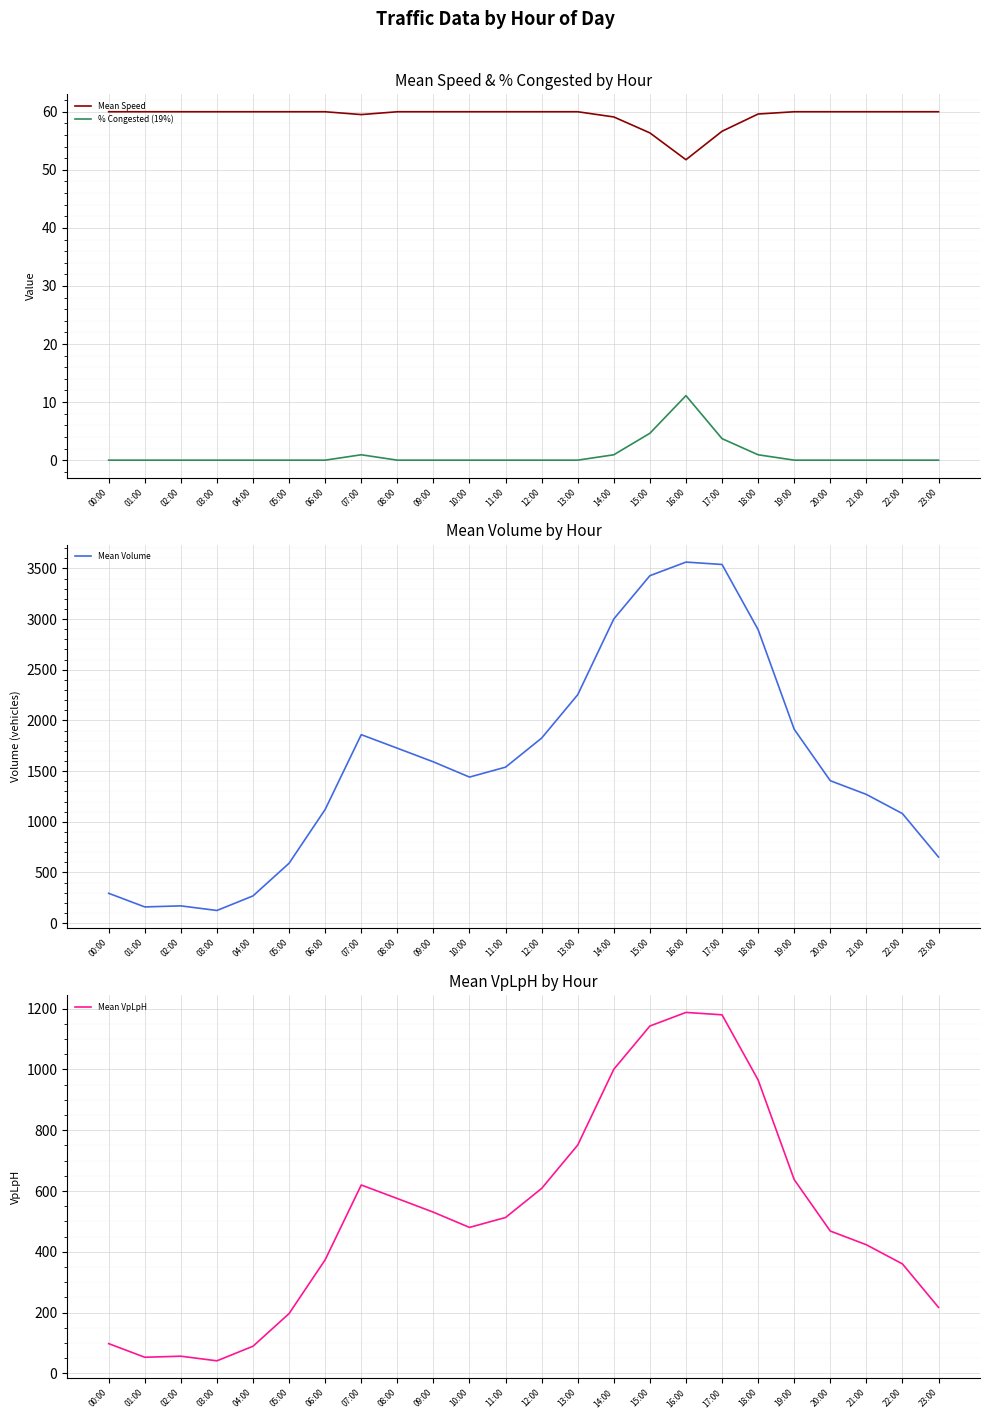

What is the spread (max minus min) of values at 08:00?

1726.1